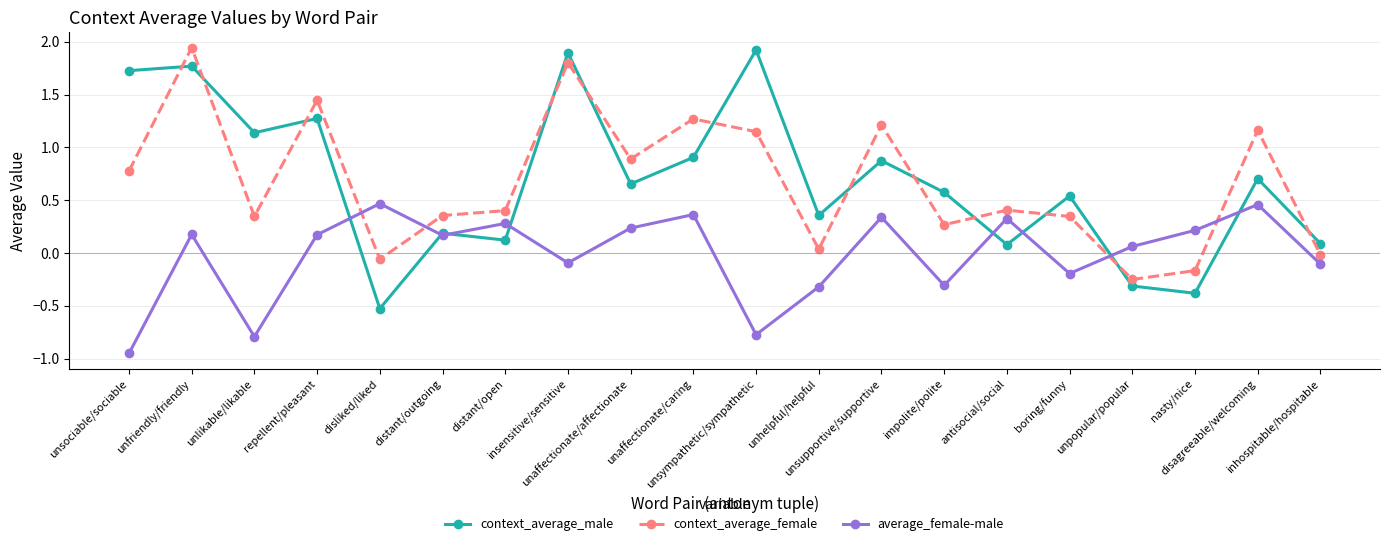

What are all the series names shown in the legend?

context_average_male, context_average_female, average_female-male